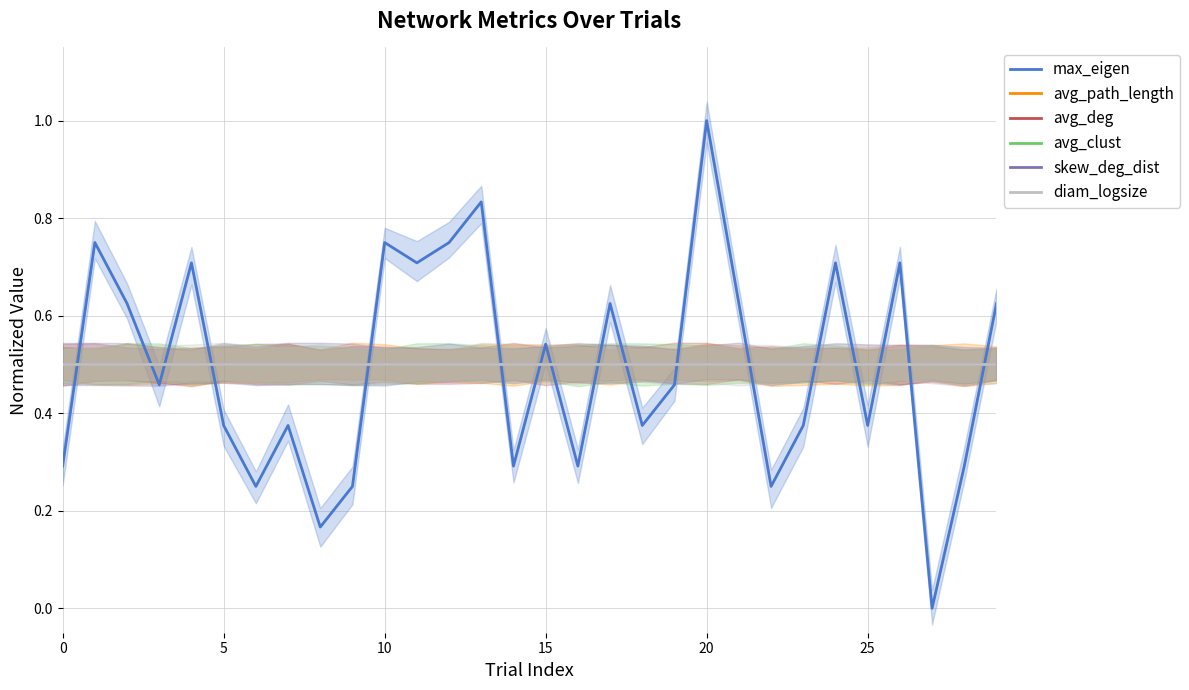

True or false: skew_deg_dist and avg_path_length intersect in this chart.

False